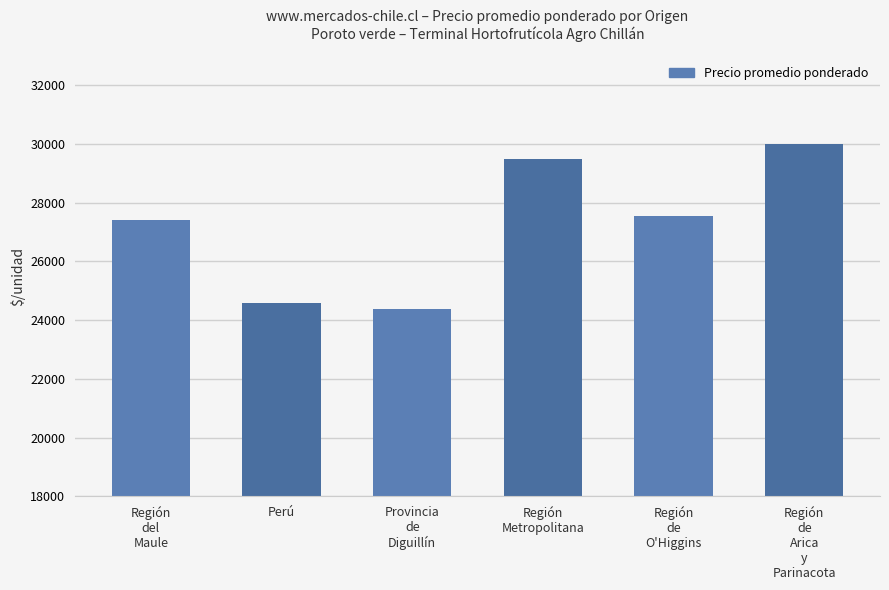

What is the difference between the values at Región
Metropolitana and Provincia
de
Diguillín?

5126